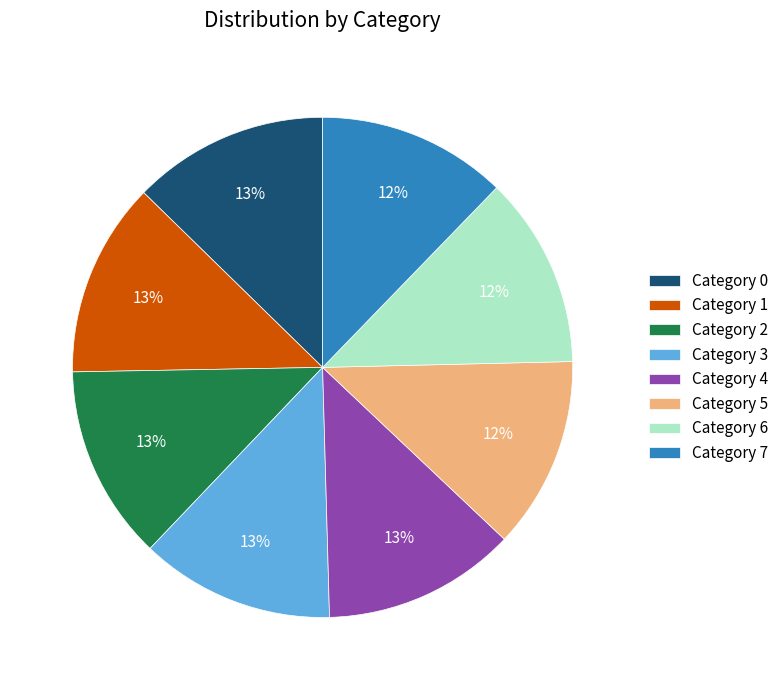

Is Category 6 the majority of the pie?

No